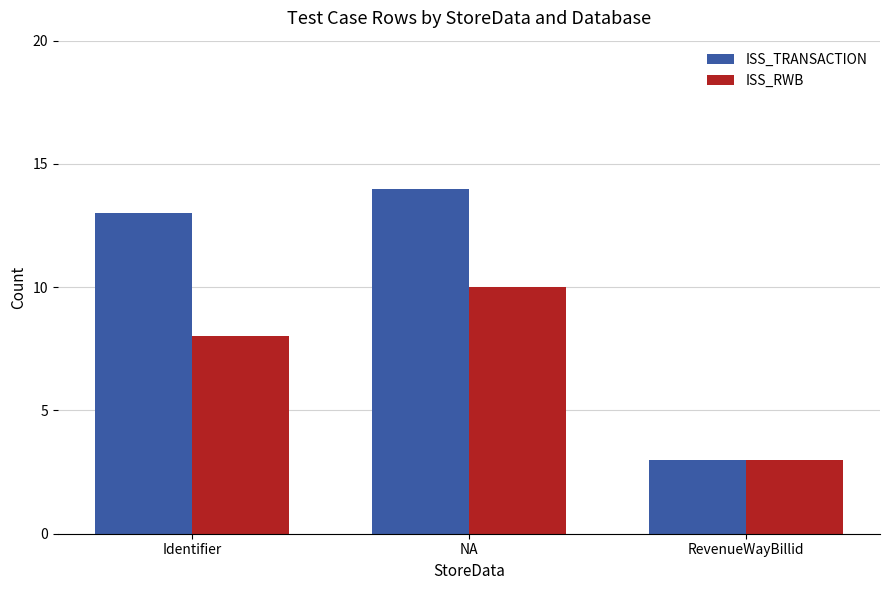

Which series changed the most between NA and RevenueWayBillid?

ISS_TRANSACTION